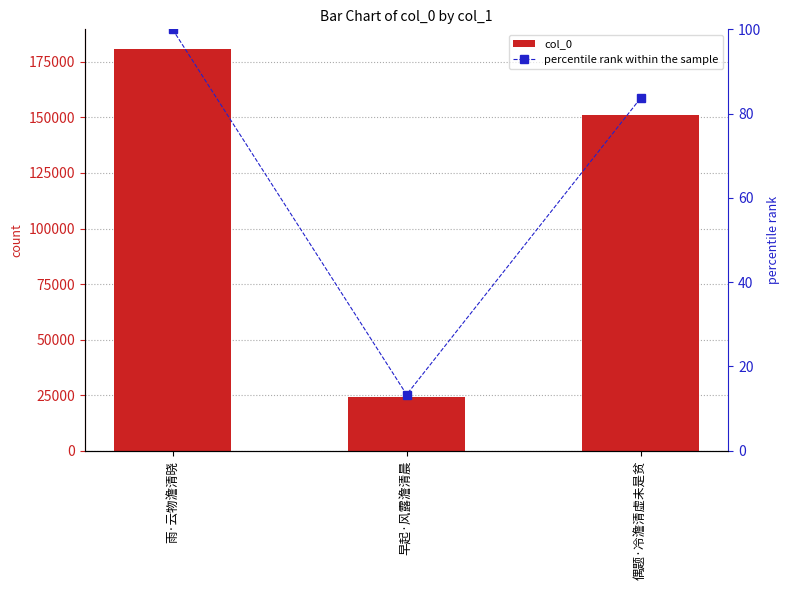

What is the value of the percentile rank within the sample bar at the 2nd from the left?

13.3